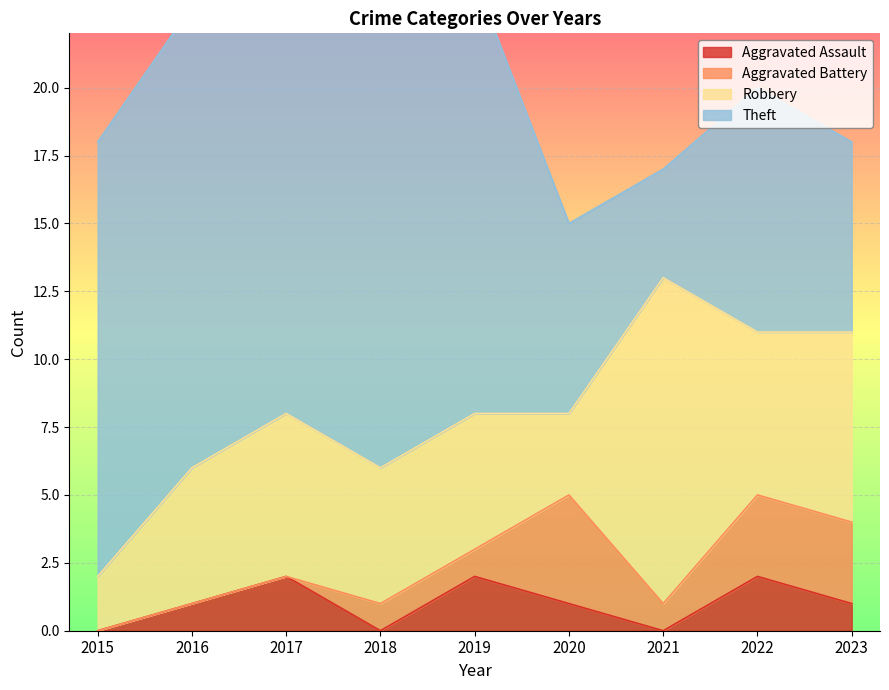

Where does the Aggravated Assault series first go above 1?

2017